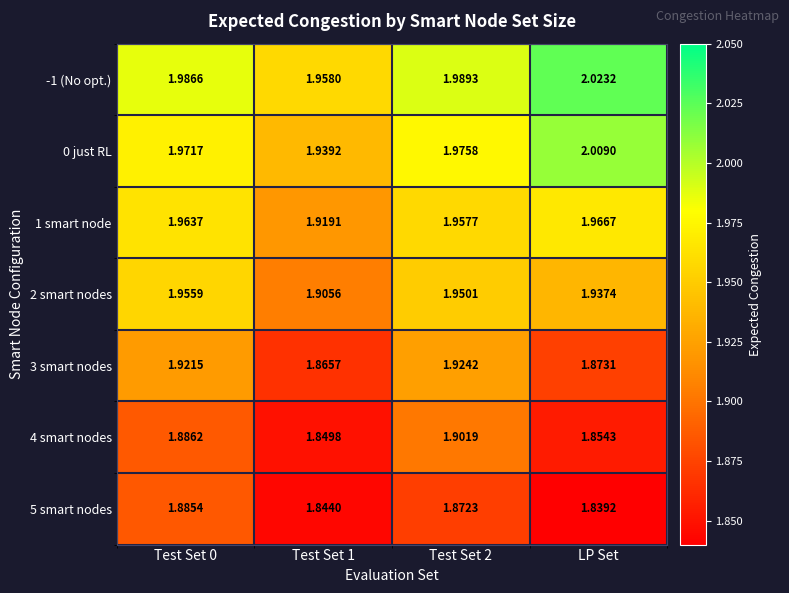

Which label corresponds to the smallest value in the chart?

LP Set